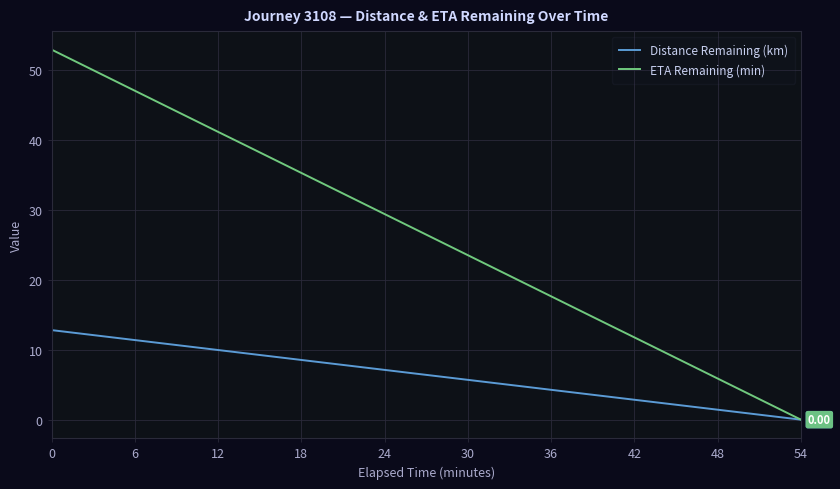

List the series in order of their peak value, lowest first.

Distance Remaining (km), ETA Remaining (min)